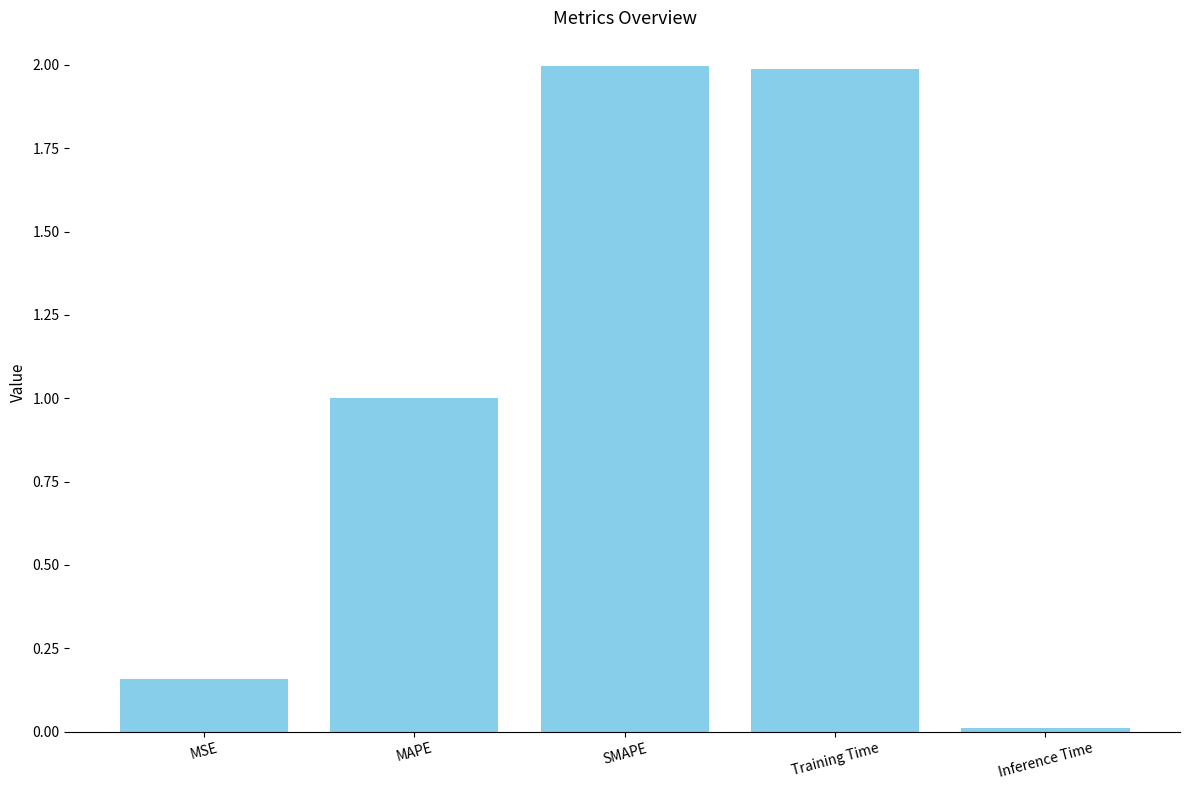

What is the difference between the maximum and minimum values?

2.0